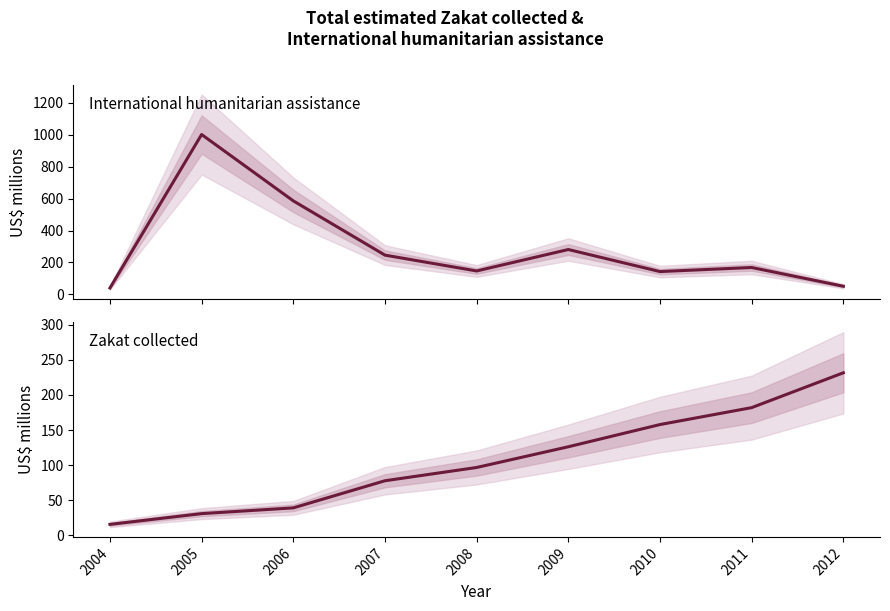

What is the difference between the second highest and minimum values in the International humanitarian assistance series?

546.1